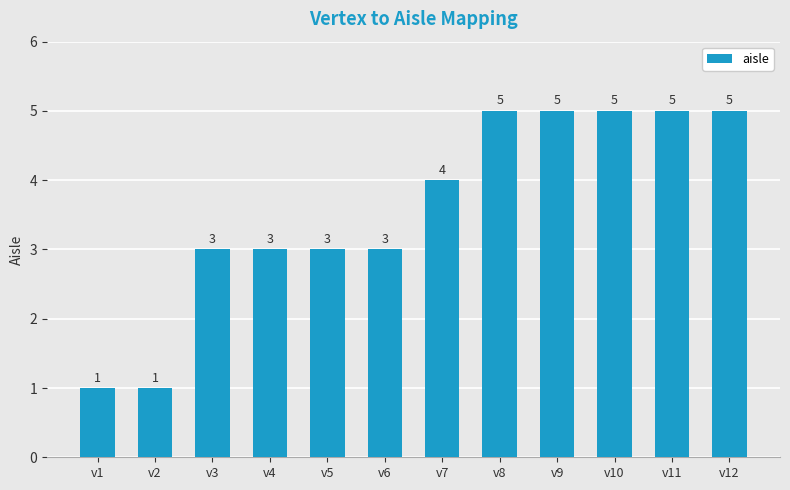

What is the change in value from v4 to v10?

+2